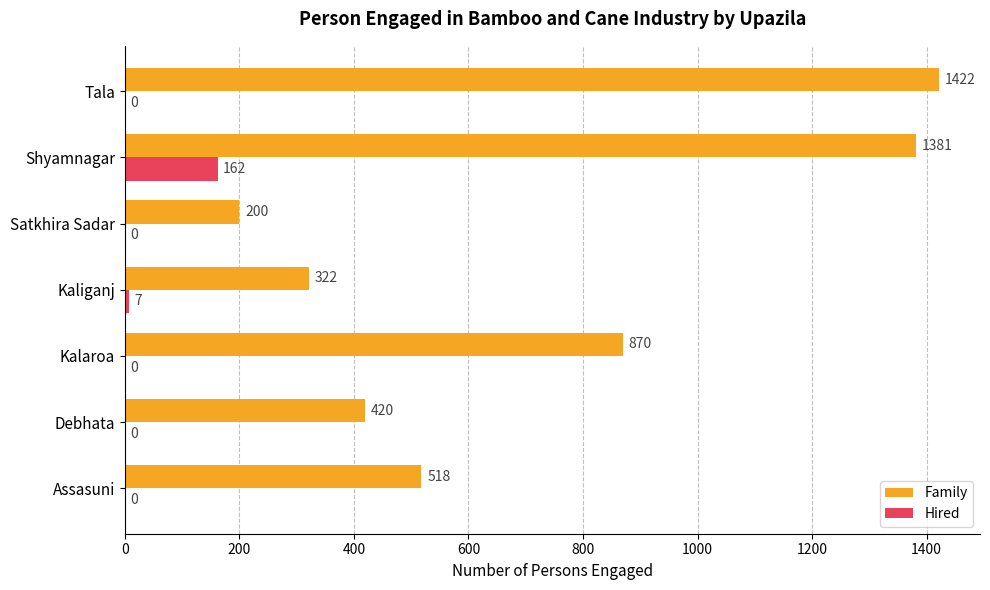

At which label does Hired reach its peak?

Shyamnagar